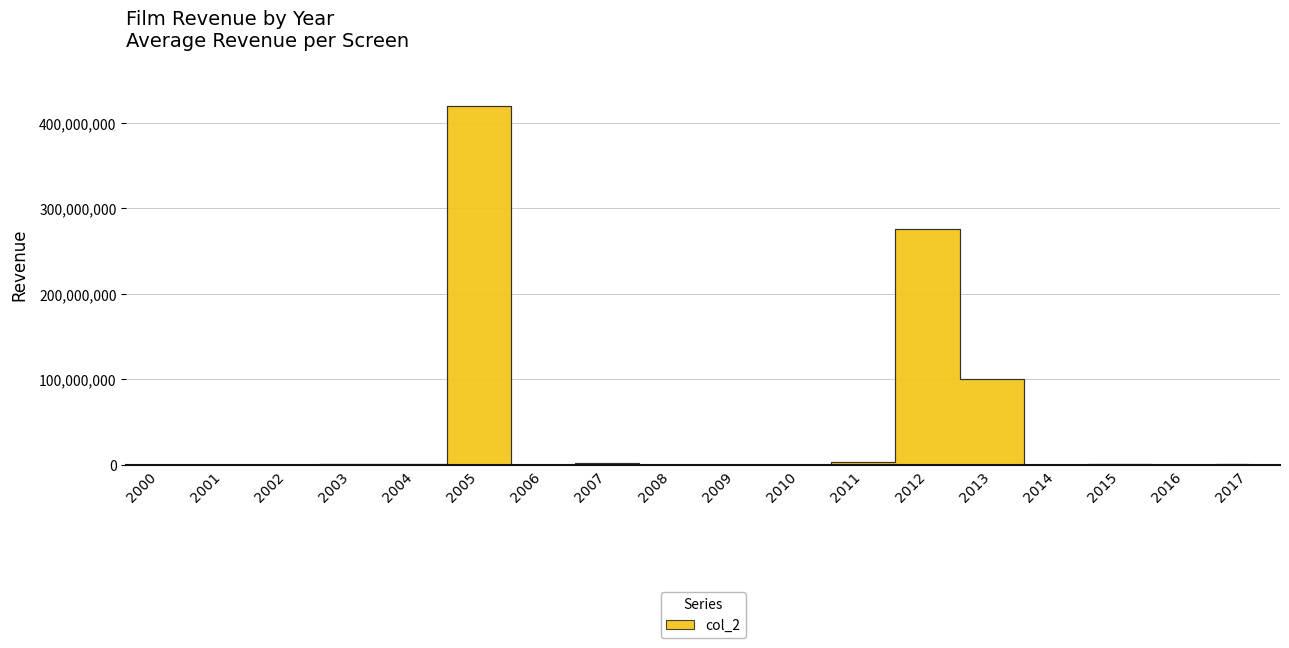

What is the change in value from 2005 to 2012?

-144189262.5